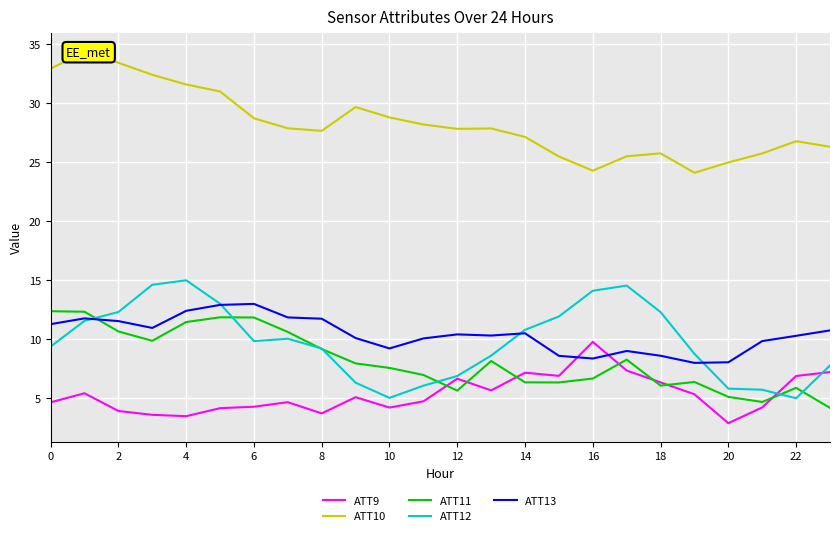

True or false: ATT11 has a value of 6.7 at 16.

True